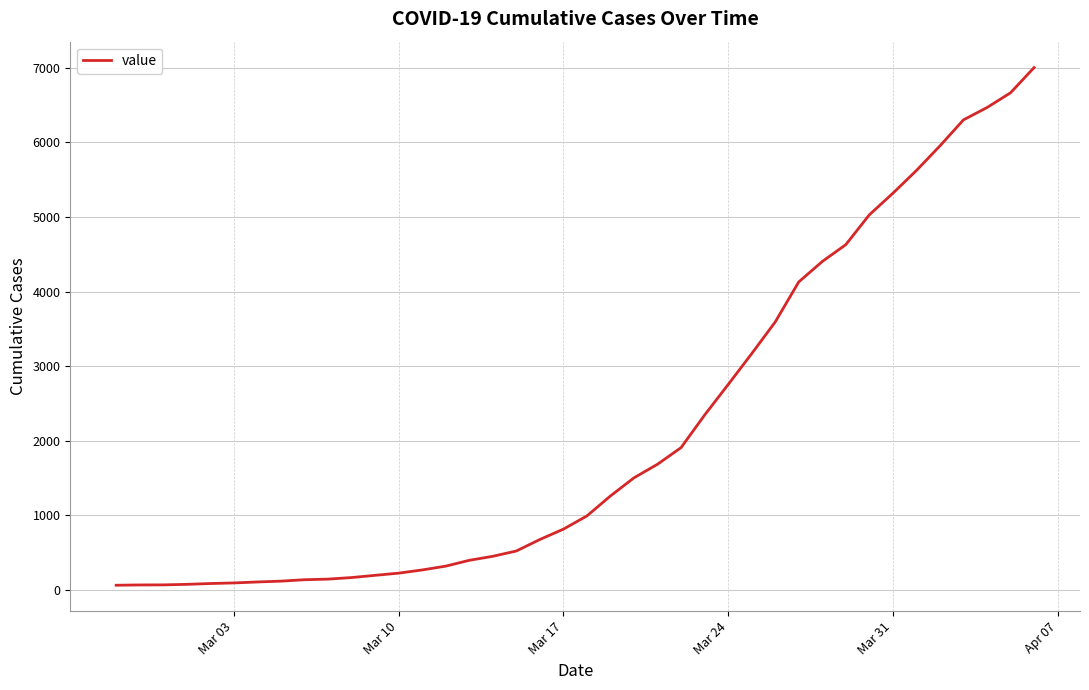

What is the greatest value displayed?

7004